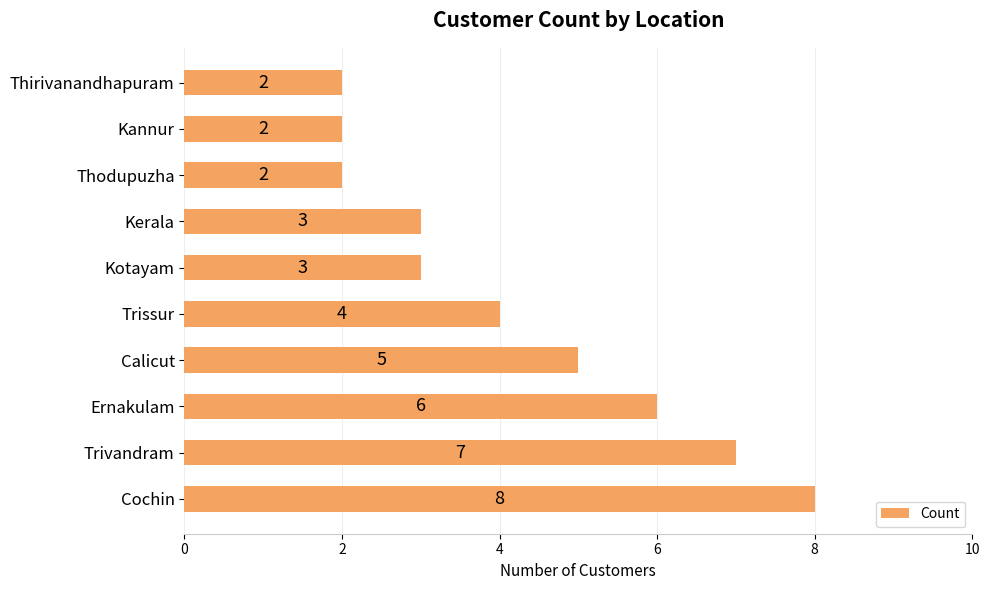

Reading bottom to top, transcribe all the data shown in this chart.

8	7	6	5	4	3	3	2	2	2